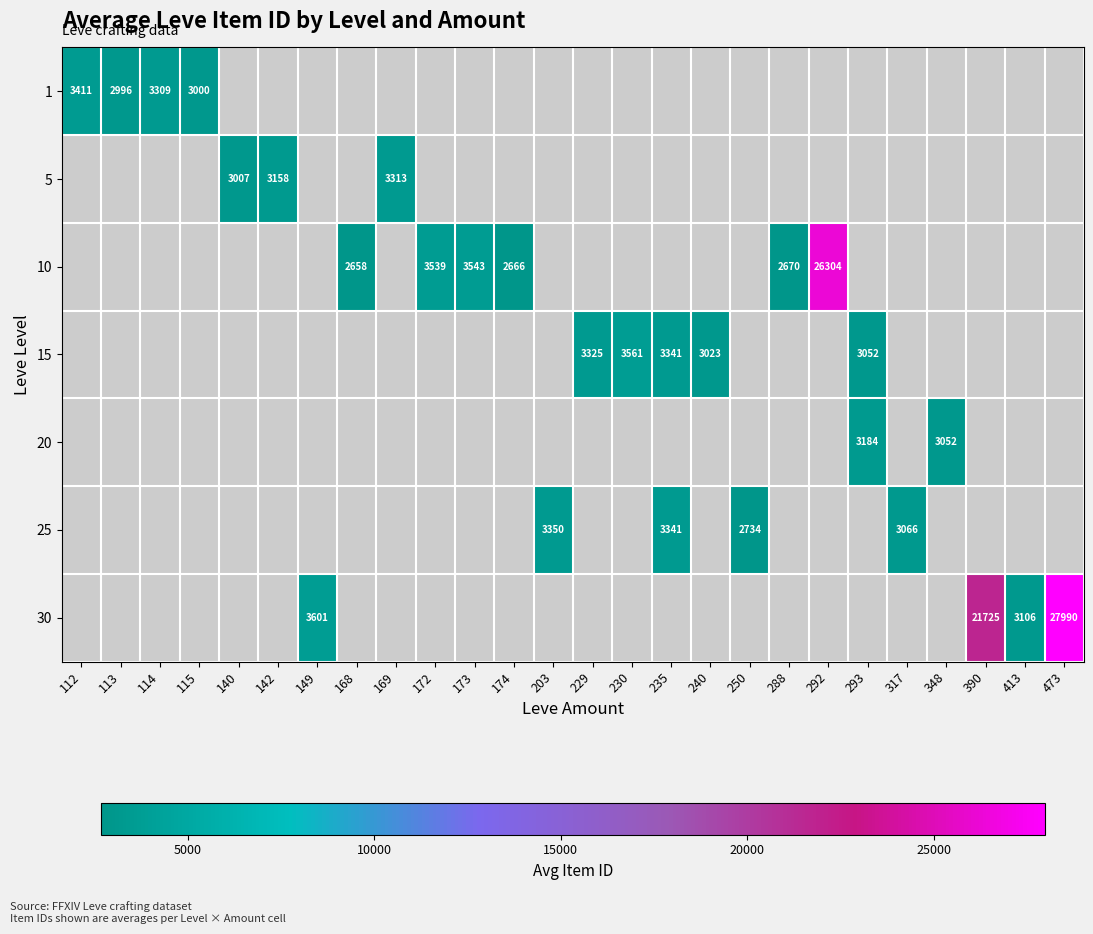

How many data points does each series have?

26